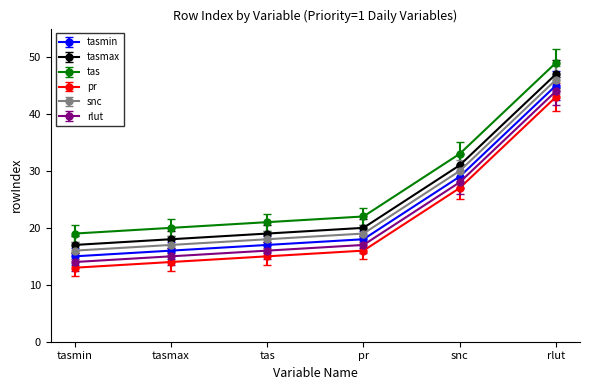

The value of tasmin at tasmin is 15. True or false?

True